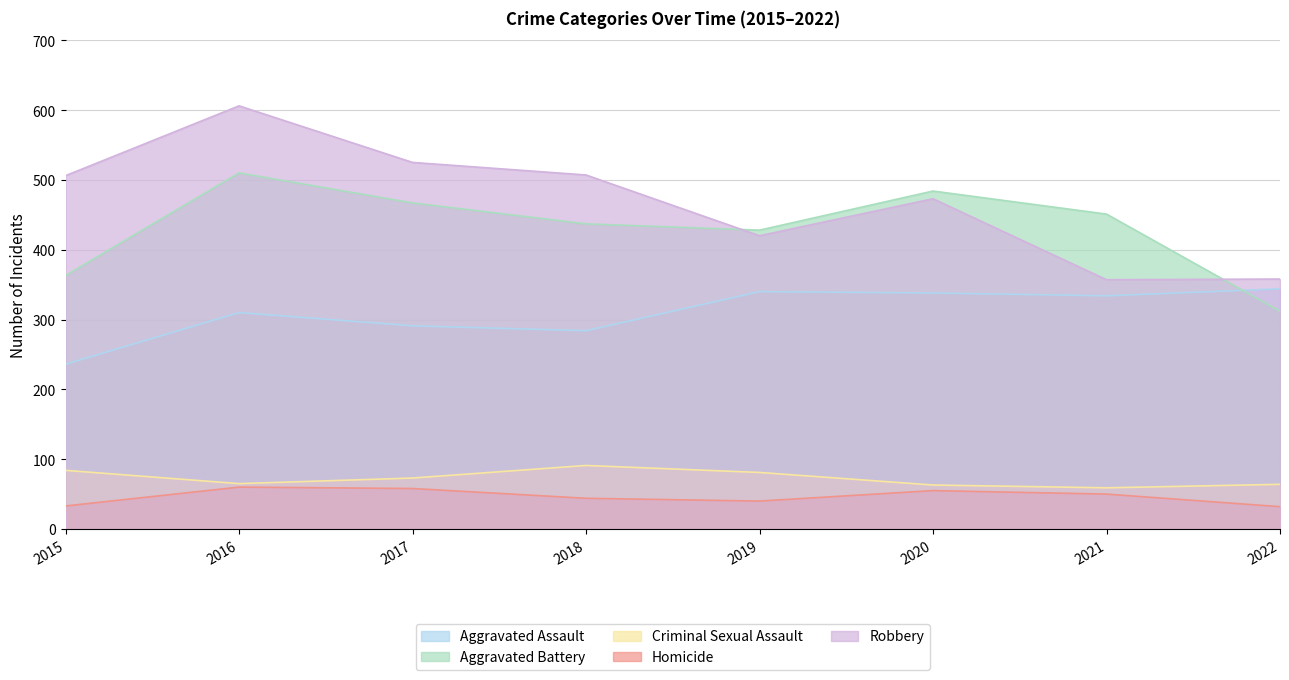

Which has a higher value, 2016 or 2017?

2016